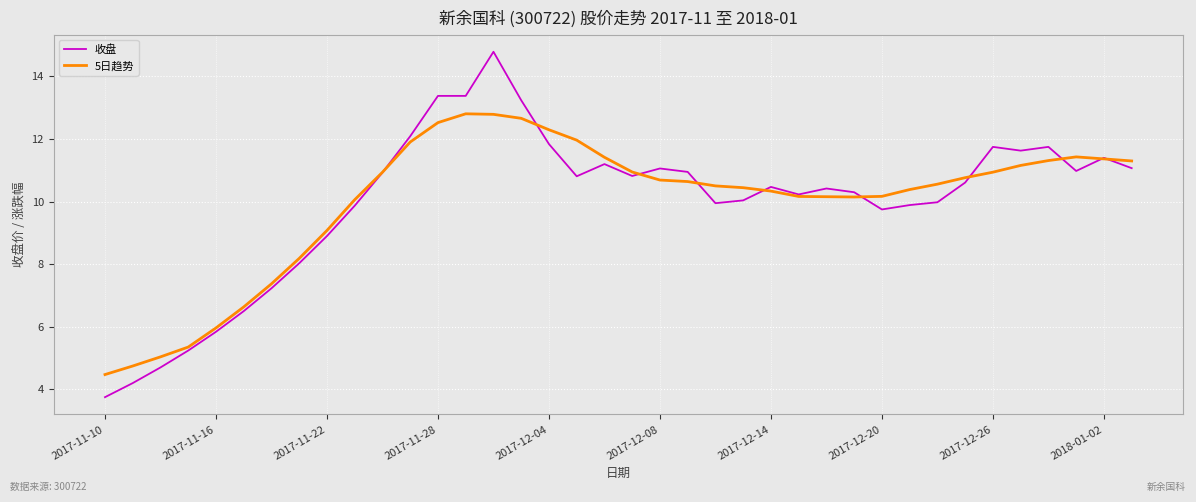

What is the maximum value shown in the chart?

14.8